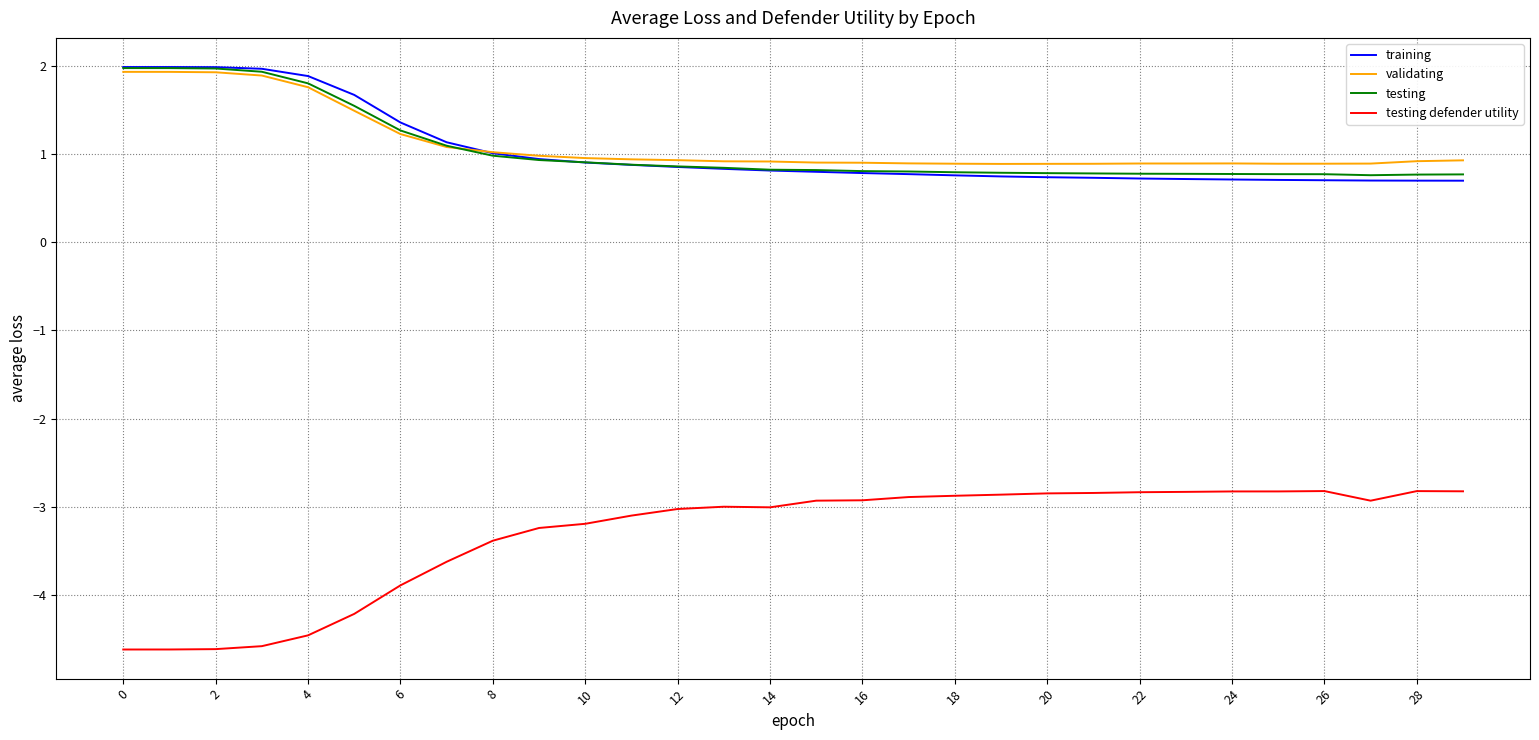

What is the minimum value for validating?

0.9